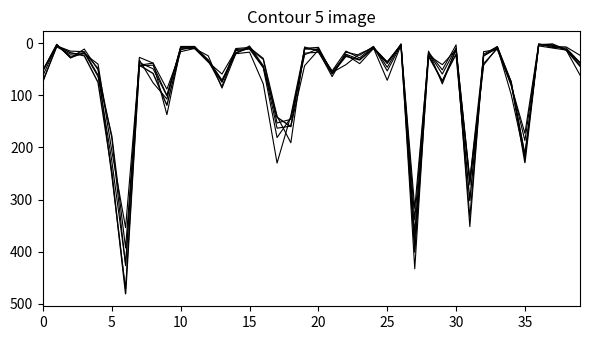

What is the maximum value shown in the chart?

481